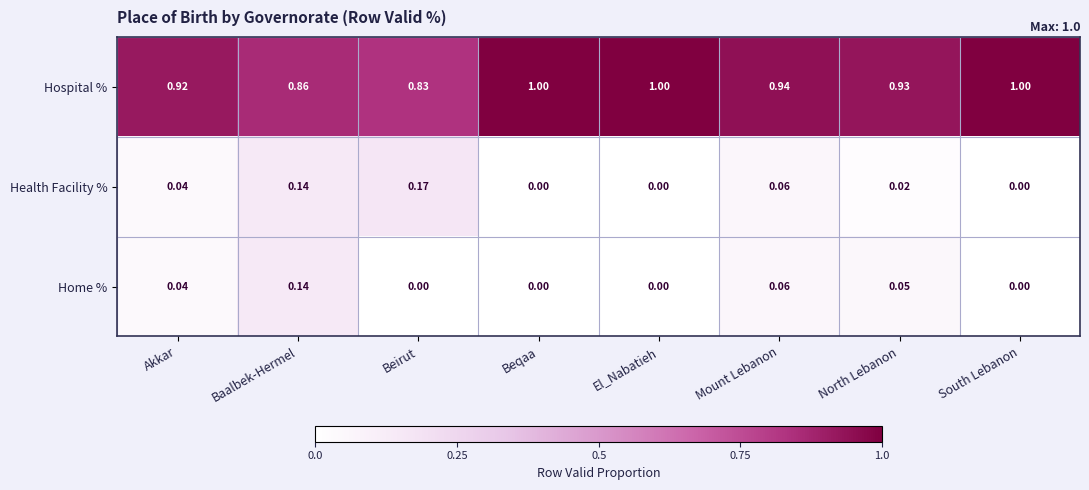

List the series in order of their peak value, highest first.

Hospital %, Health Facility %, Home %